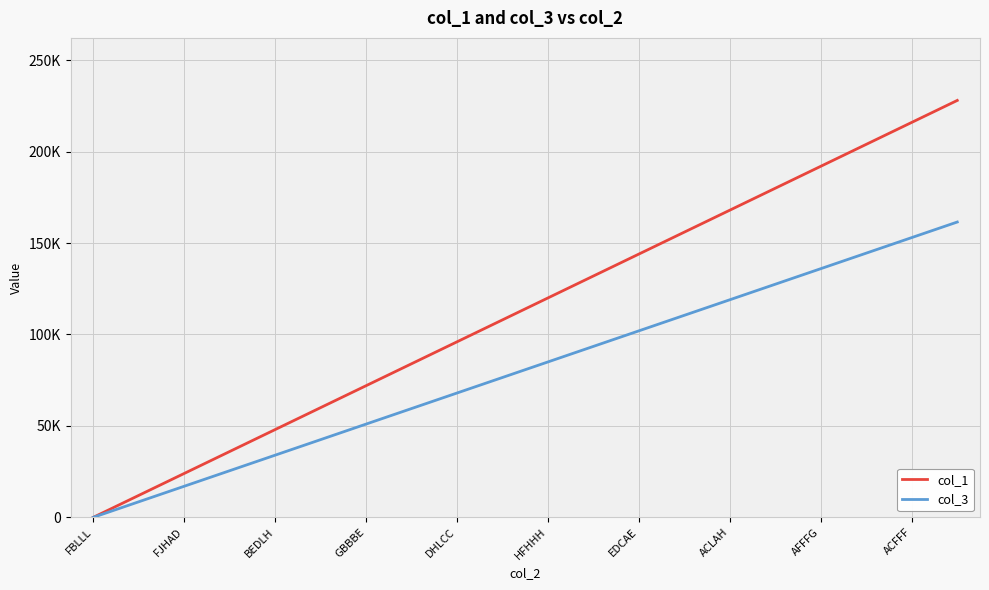

What are all the series names shown in the legend?

col_1, col_3